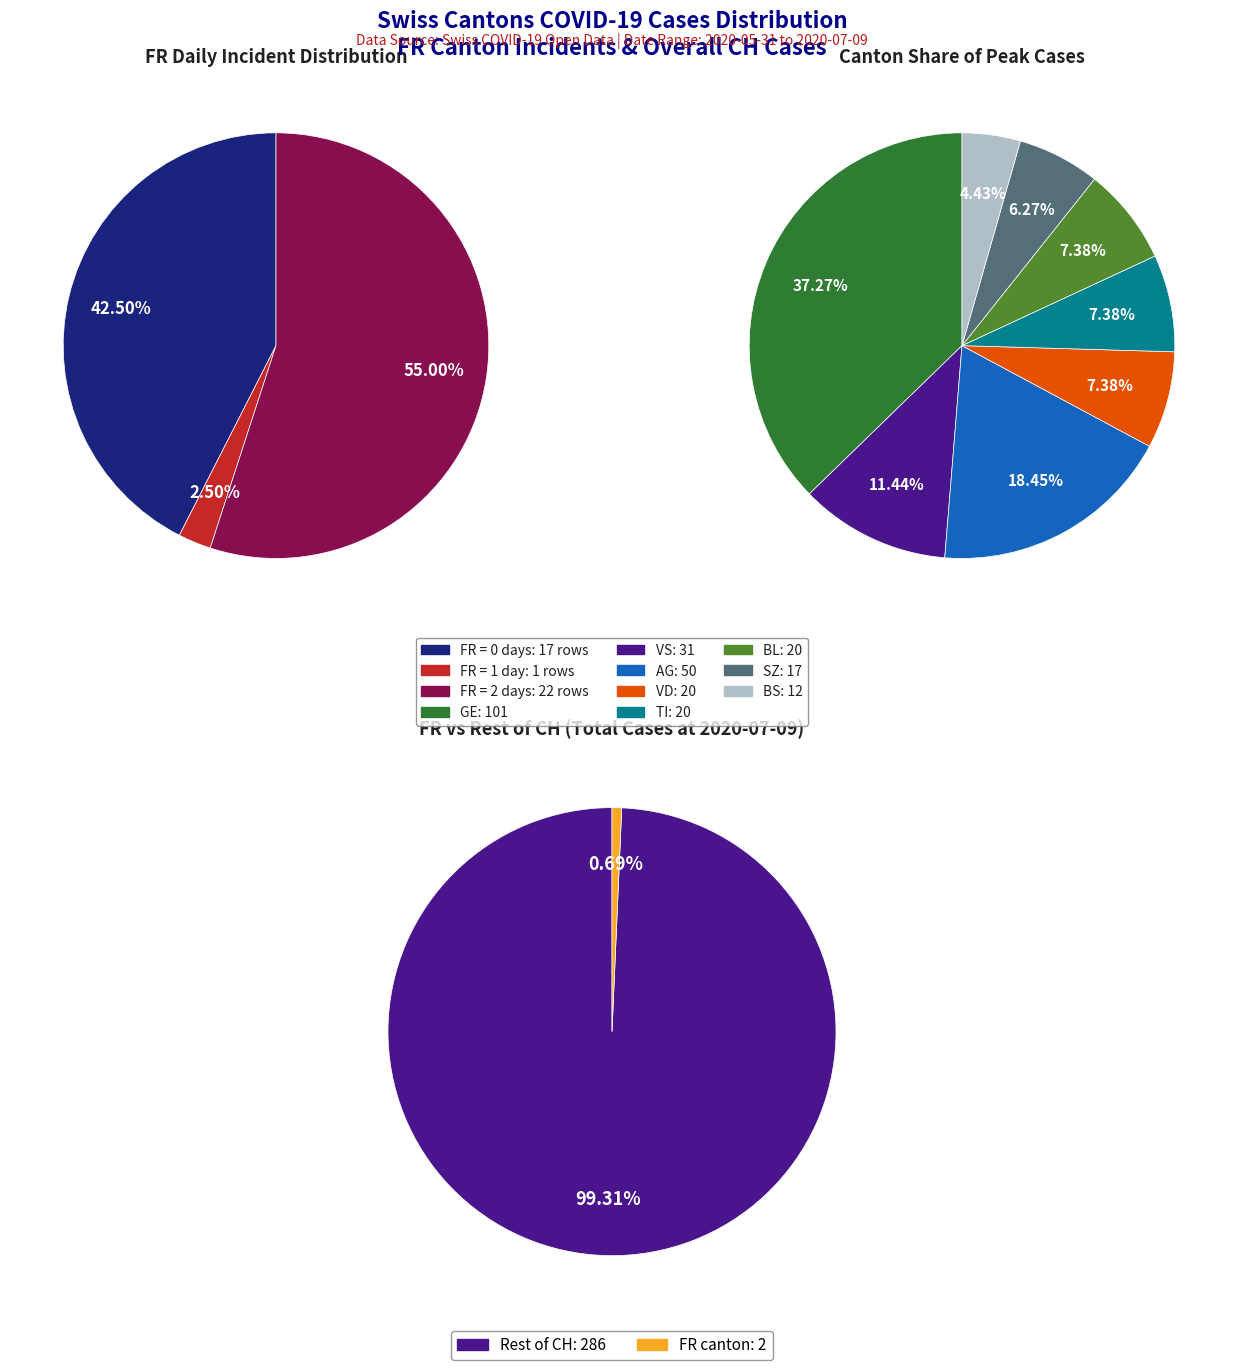

What is the difference between the highest and lowest values at 21?

182